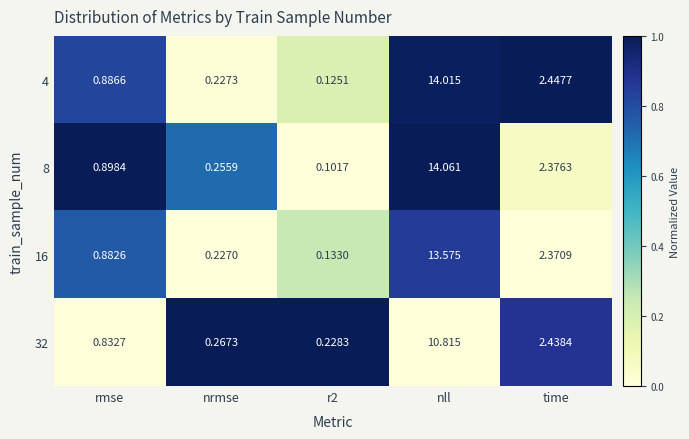

At which category is the sum across all series the highest?

nll